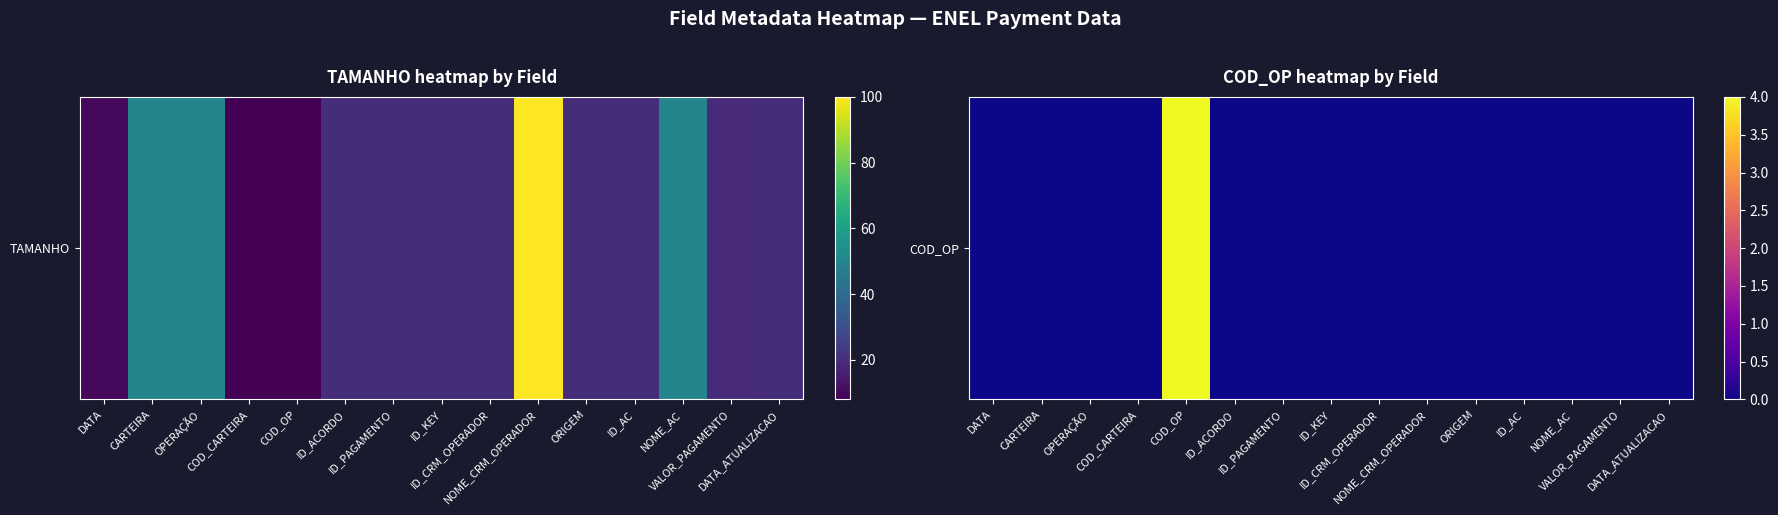

Is it true that the value at ID_PAGAMENTO is 2?

False